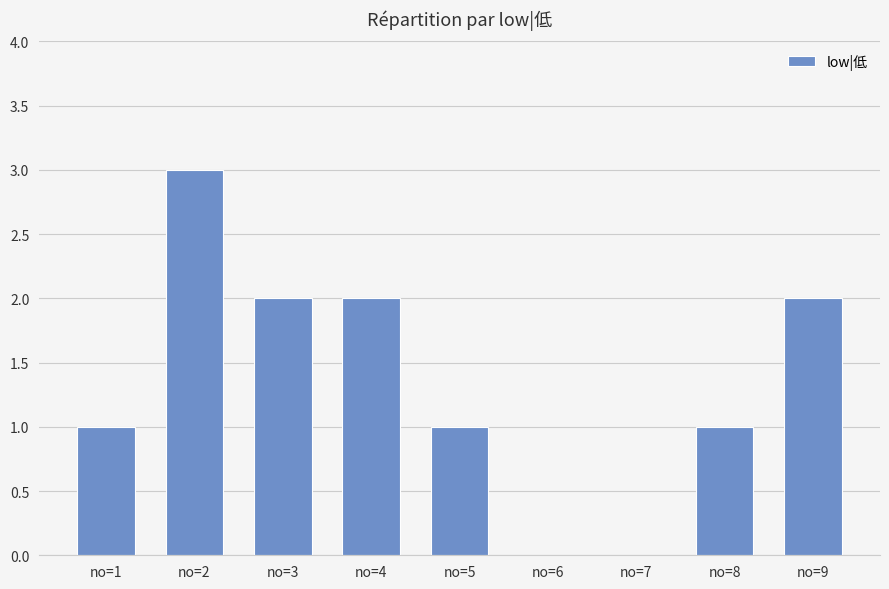

What is the average value?

1